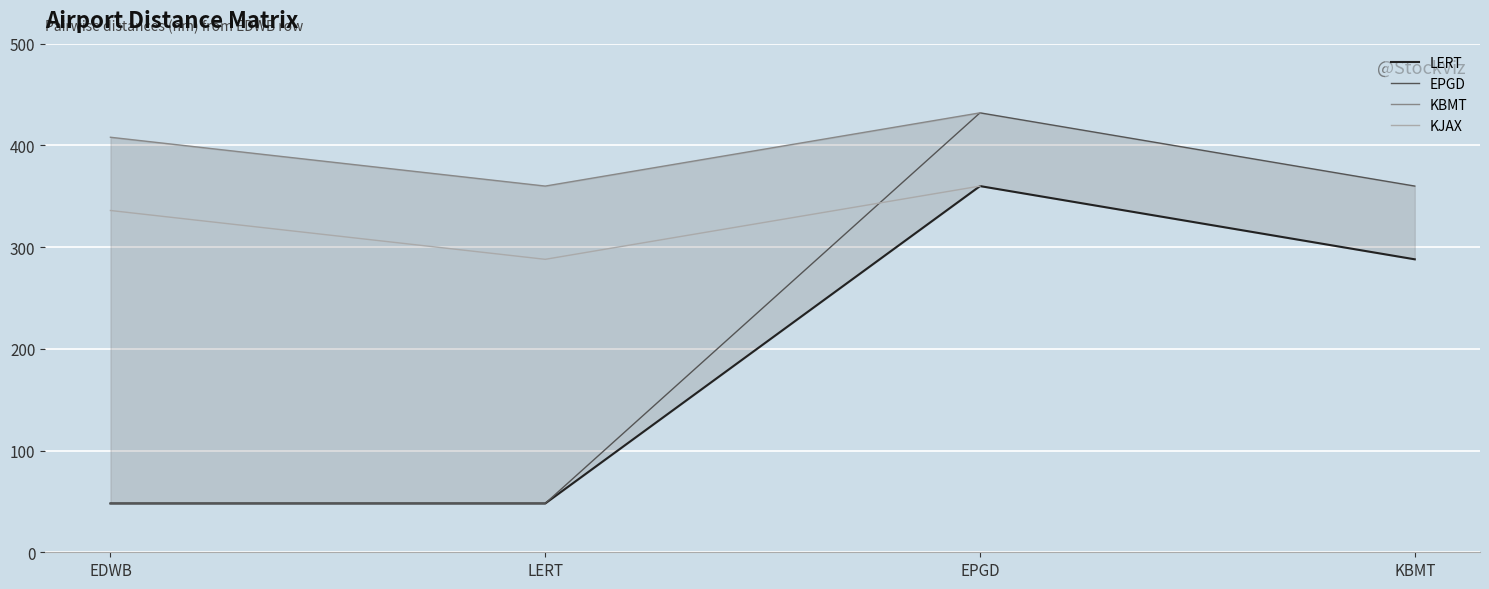

What is the difference between the second highest and second lowest values in the KBMT series?

24.0